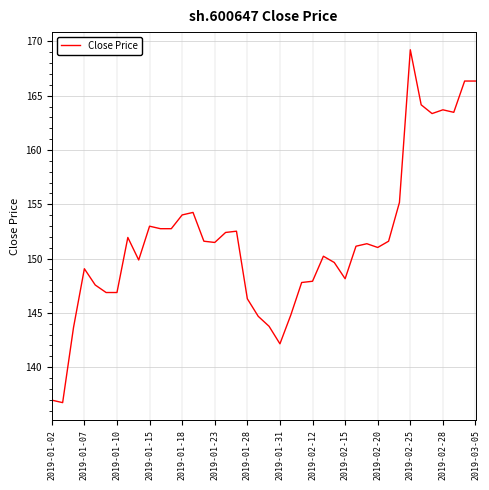

What is the minimum value shown in the chart?

136.7